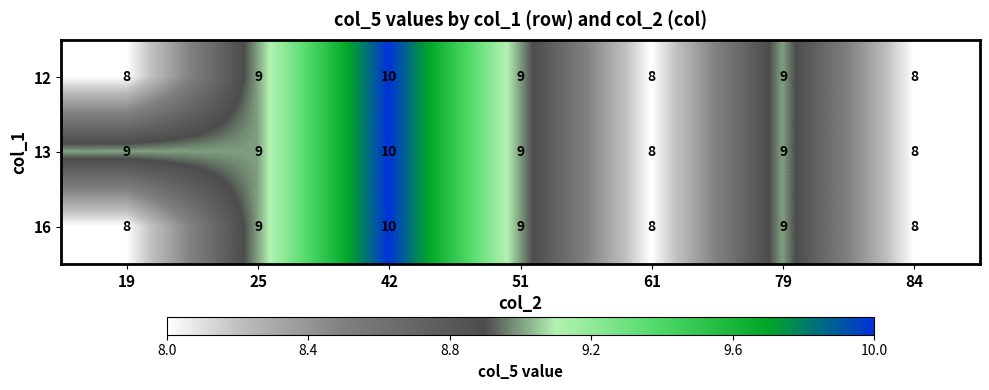

Is it true that 13 equals 10 at 42?

True